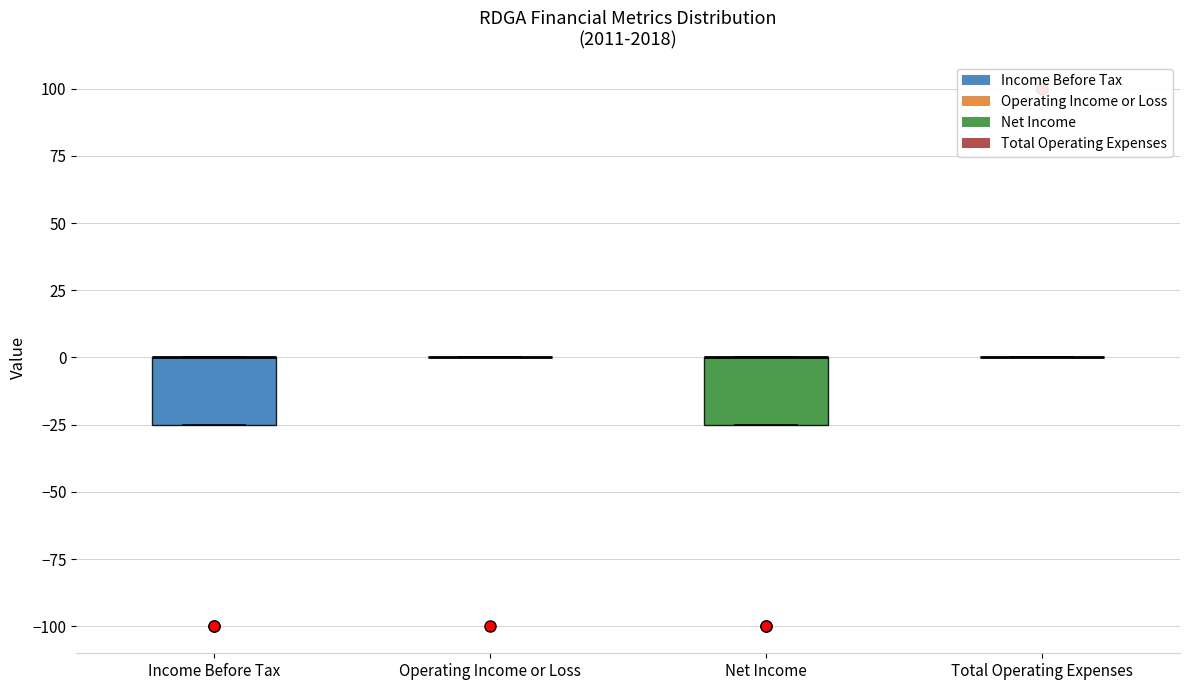

Reading left to right, transcribe this box plot: for each box, give where its median line is, the range the box spans, and where its two whiskers end, as read against the y-axis. The values are not printed on the chart, so give them approximately, as read against the axis.

Income Before Tax: median 0 (drawn on the box's upper edge), box -25 to 0, whiskers -25 to 0
Operating Income or Loss: box collapsed to a line at 0, whiskers 0 to 0
Net Income: median 0 (drawn on the box's upper edge), box -25 to 0, whiskers -25 to 0
Total Operating Expenses: box collapsed to a line at 0, whiskers 0 to 0